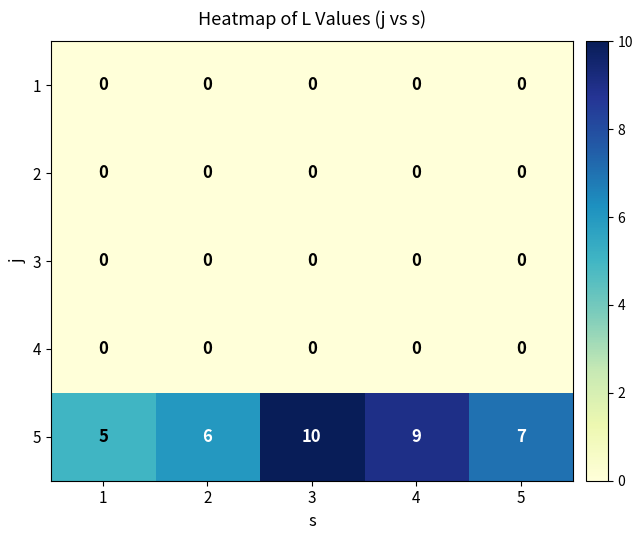

Reading left to right, transcribe all the data shown in this chart.

1: 1=0	2=0	3=0	4=0	5=0
2: 1=0	2=0	3=0	4=0	5=0
3: 1=0	2=0	3=0	4=0	5=0
4: 1=0	2=0	3=0	4=0	5=0
5: 1=5	2=6	3=10	4=9	5=7